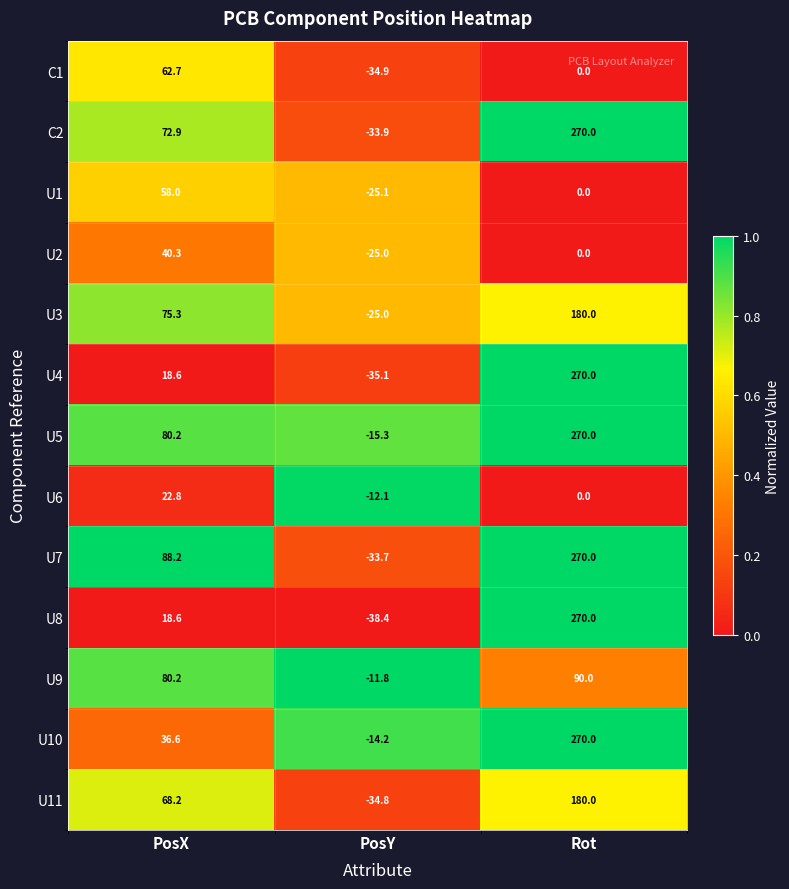

Is it true that U4 equals 18.6 at PosX?

True